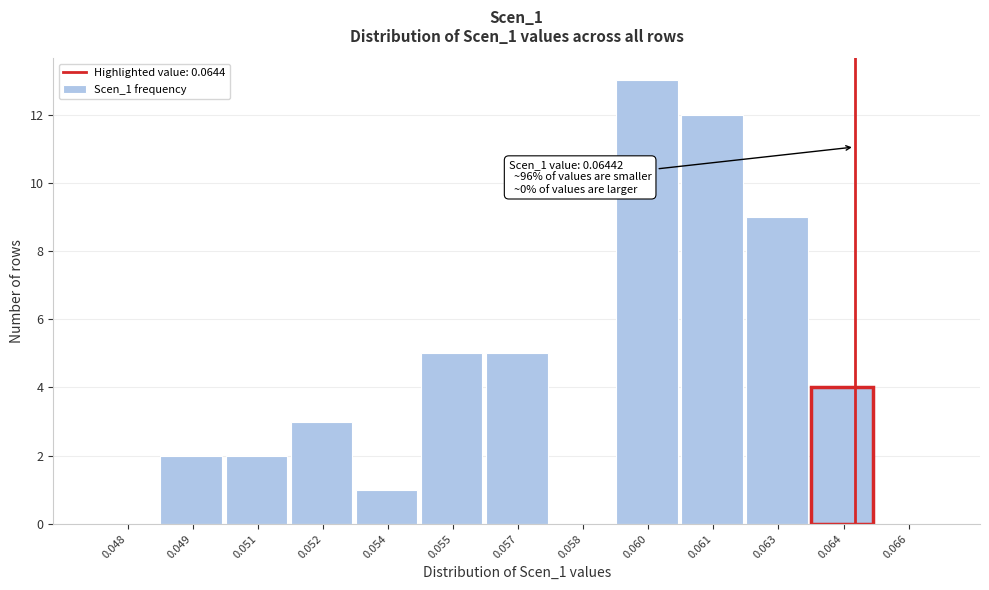

Reading left to right, what are all the values shown in this chart?

0.048=0	0.049=2	0.051=2	0.052=3	0.054=1	0.055=5	0.057=5	0.058=0	0.060=13	0.061=12	0.063=9	0.064=4	0.066=0